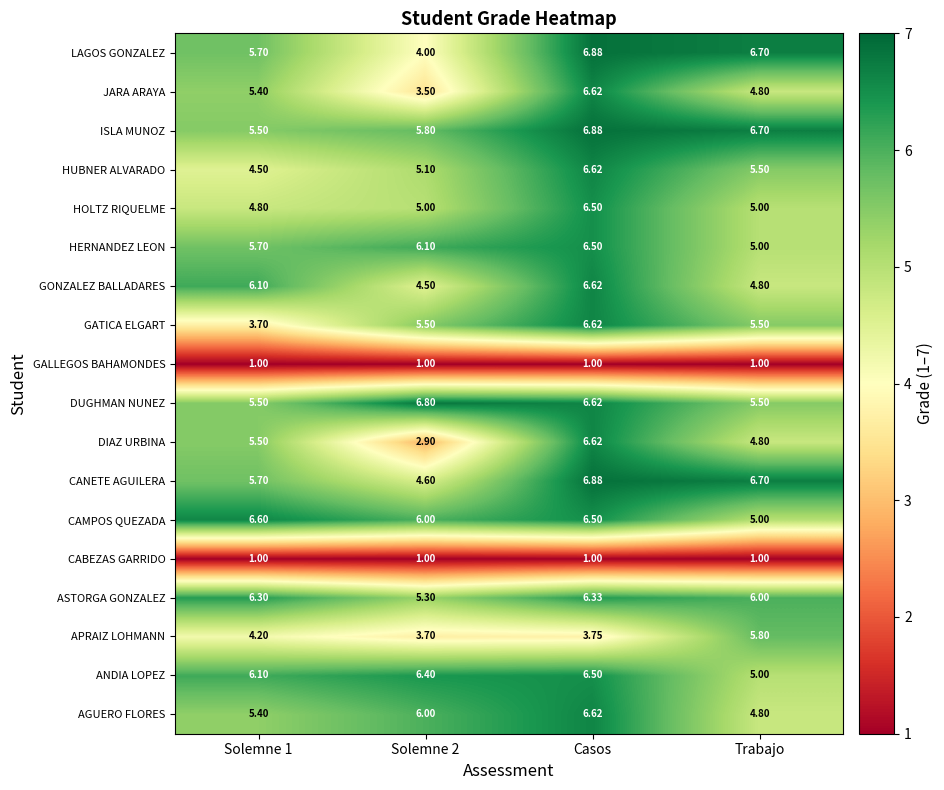

What is the spread (max minus min) of values at Solemne 1?

5.6